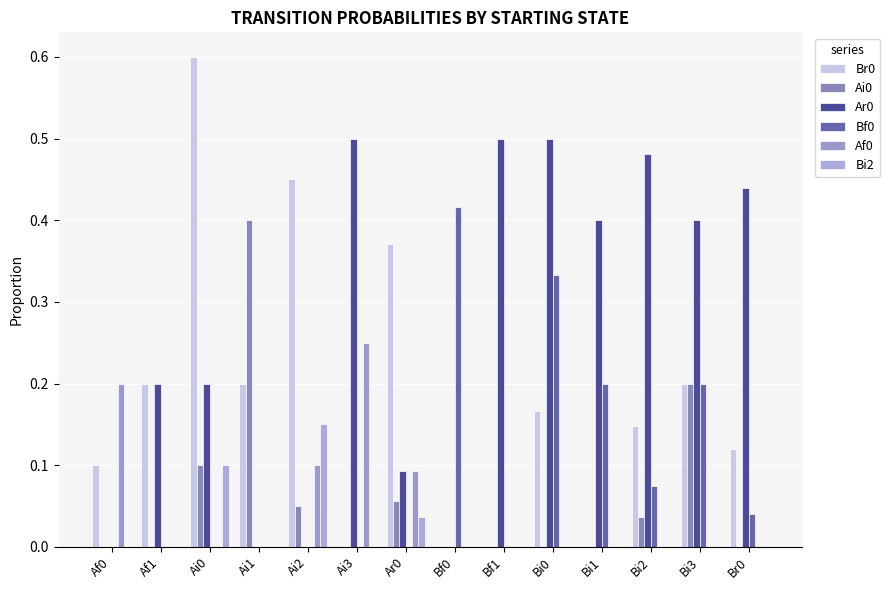

Which category has the highest value across all series?

Ai0